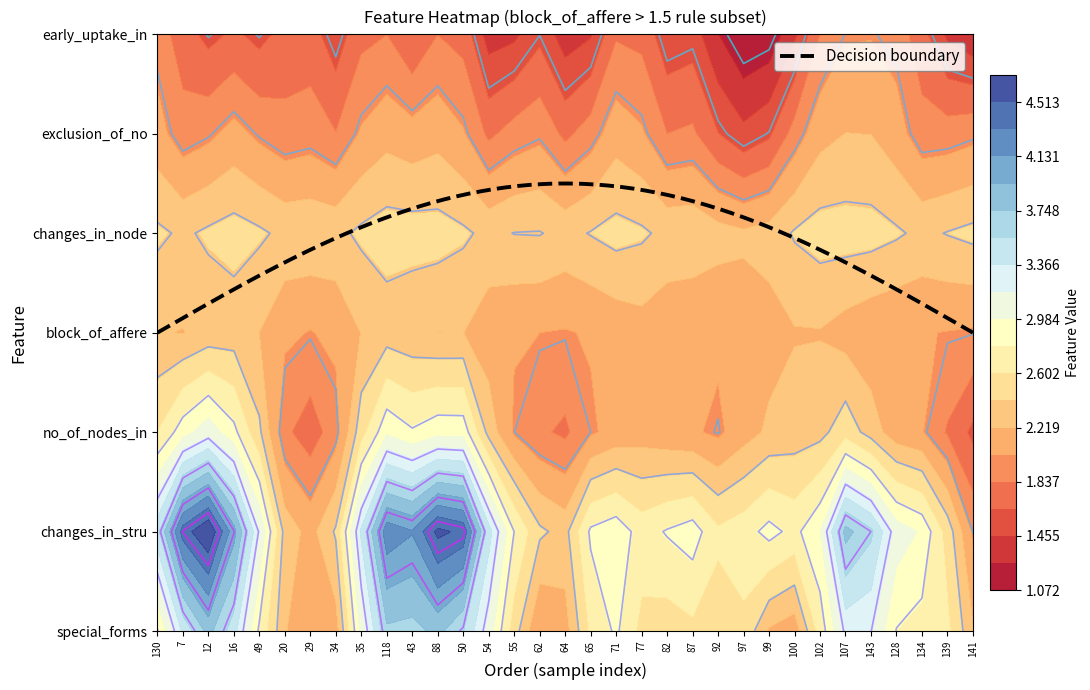

At how many categories does at least one series exceed 3?

23